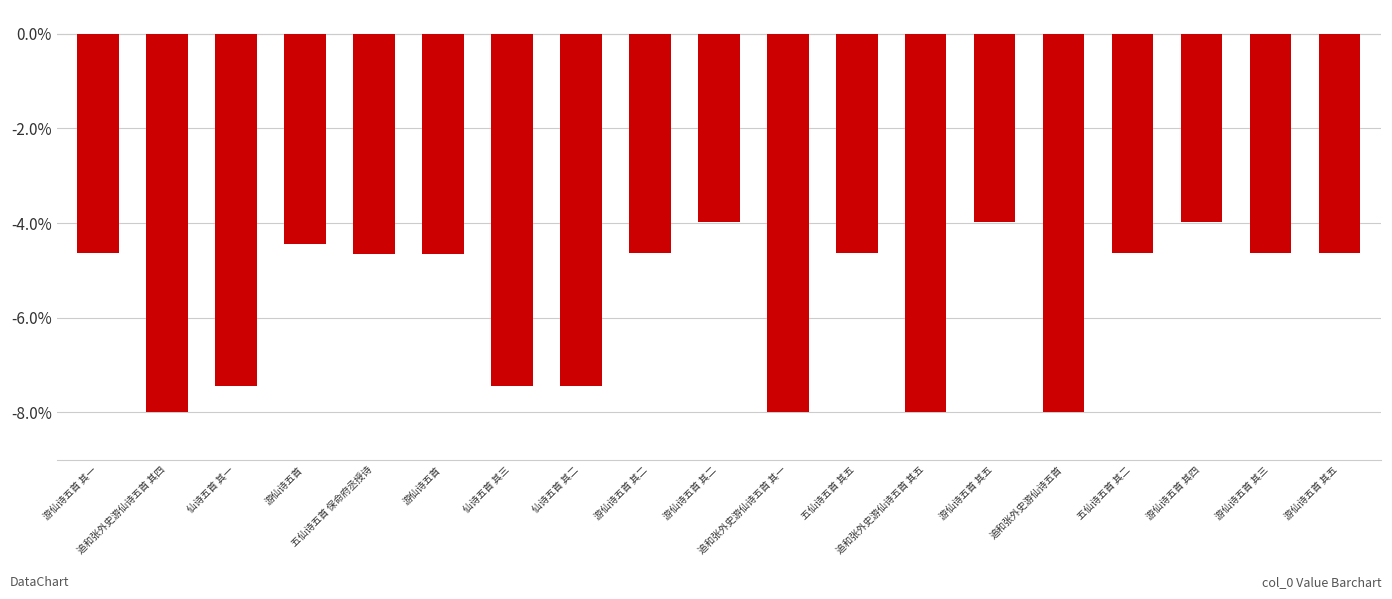

Which category has the lowest value across all series?

追和张外史游仙诗五首